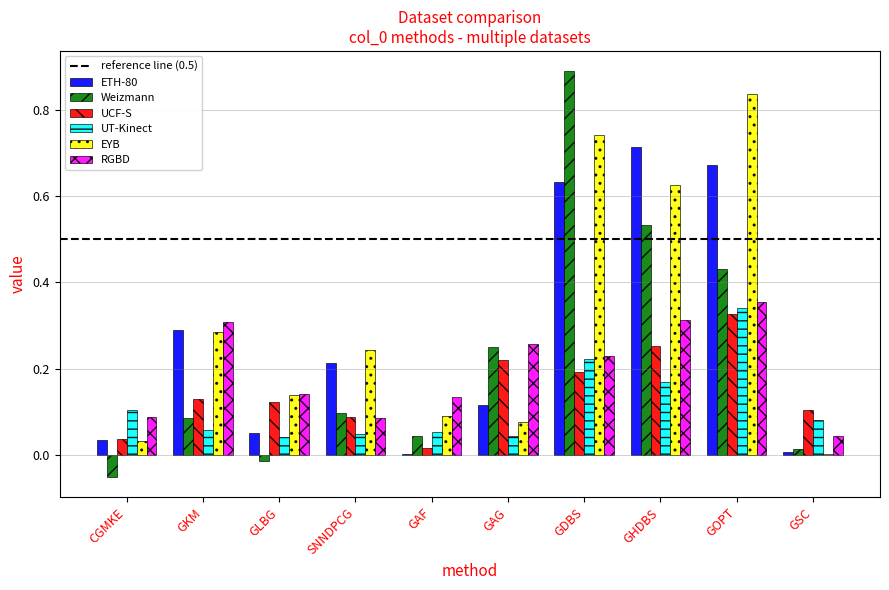

Count the number of data series in this chart.

6